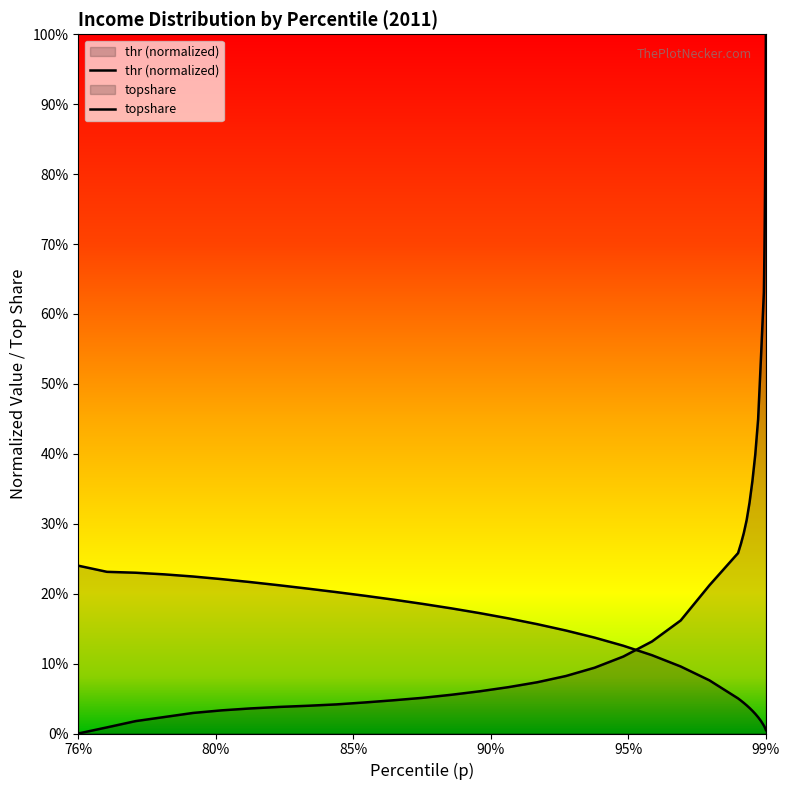

True or false: topshare and thr cross at least once.

True